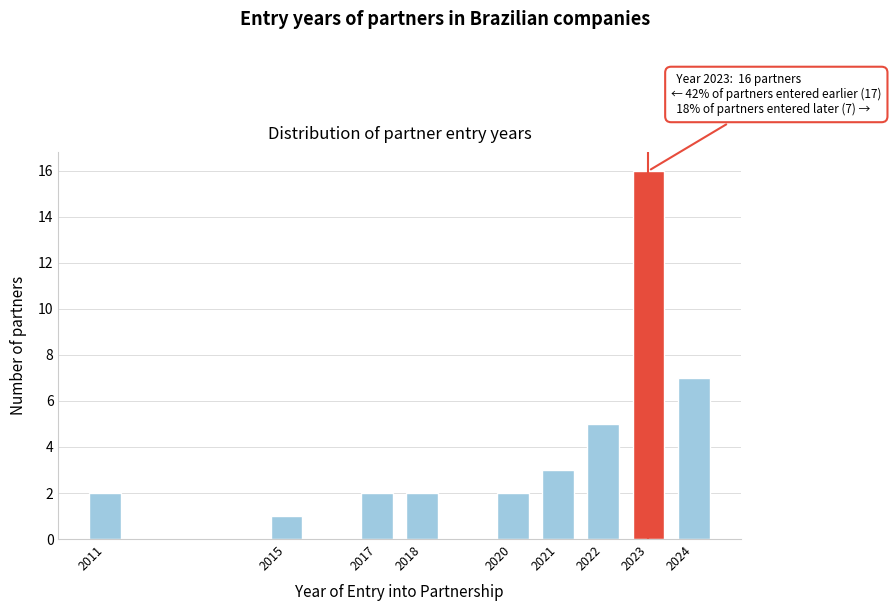

Reading right to left, transcribe all the data shown in this chart.

2024=7	2023=16	2022=5	2021=3	2020=2	2018=2	2017=2	2015=1	2011=2